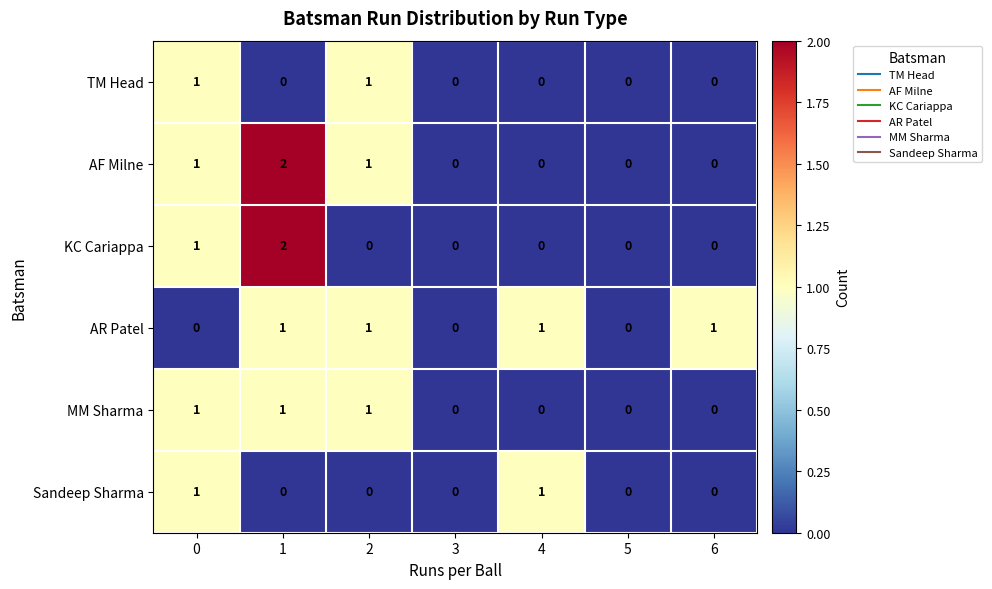

True or false: TM Head has a value of 1 at 0.

True